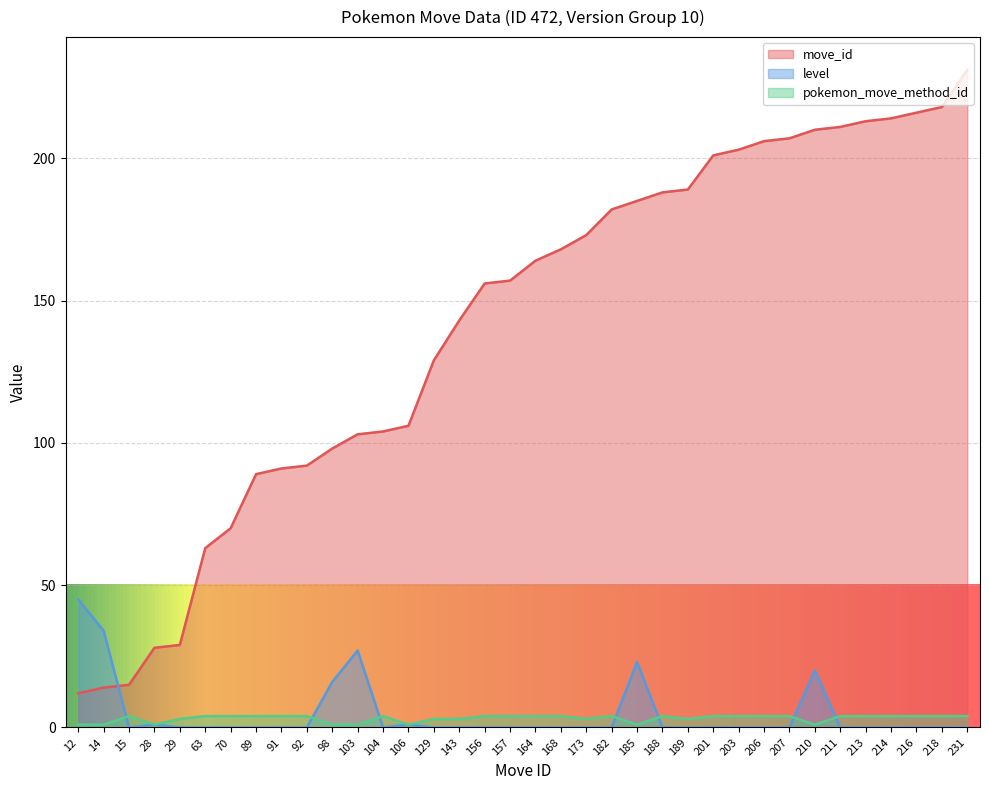

Reading left to right, extract all data points from this chart.

move_id: 12	14	15	28	29	63	70	89	91	92	98	103	104	106	129	143	156	157	164	168	173	182	185	188	189	201	203	206	207	210	211	213	214	216	218	231
level: 45	34	0	1	0	0	0	0	0	0	16	27	0	1	0	0	0	0	0	0	0	0	23	0	0	0	0	0	0	20	0	0	0	0	0	0
pokemon_move_method_id: 1	1	4	1	3	4	4	4	4	4	1	1	4	1	3	3	4	4	4	4	3	4	1	4	3	4	4	4	4	1	4	4	4	4	4	4